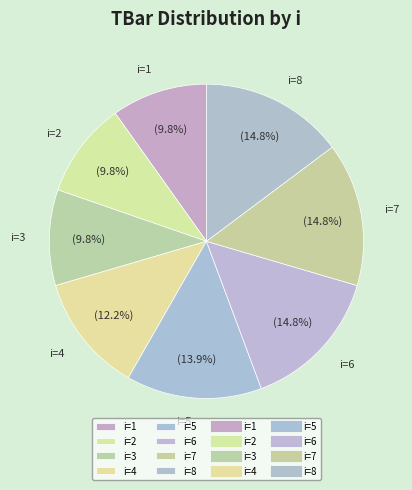

Does i=8 represent more than half of the total?

No